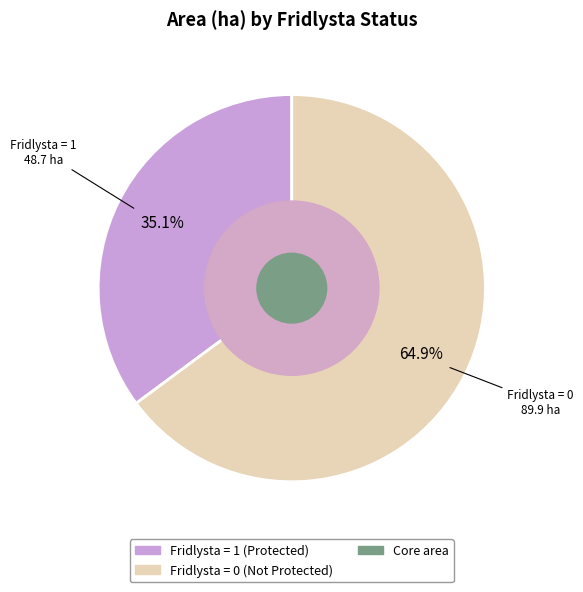

Is there any slice that represents more than half of the pie?

Yes